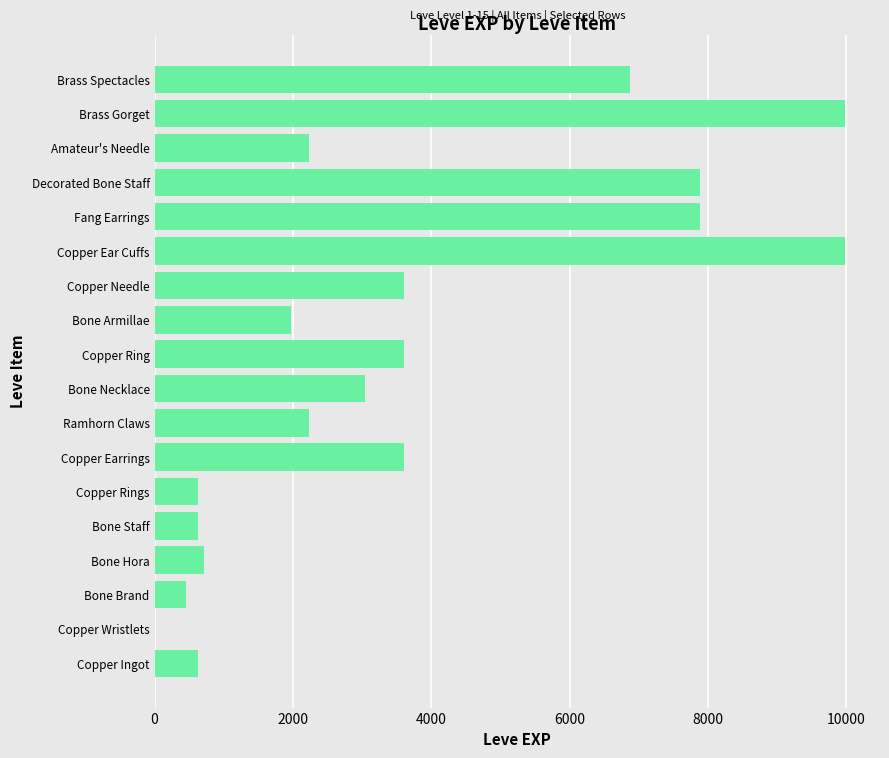

What is the sum of all values?

65961